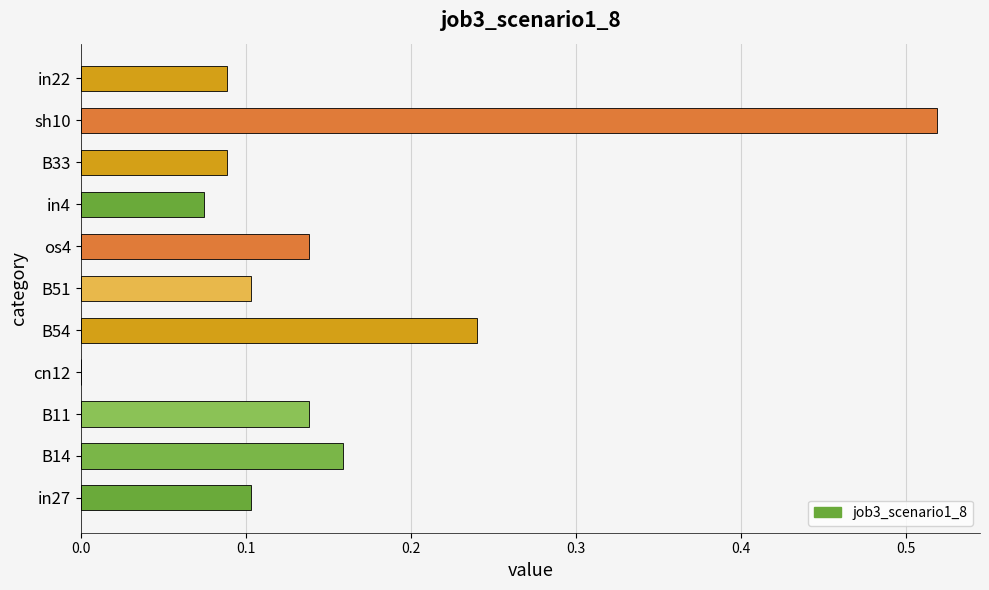

The chart shows a value of 0.1 at os4. True or false?

True